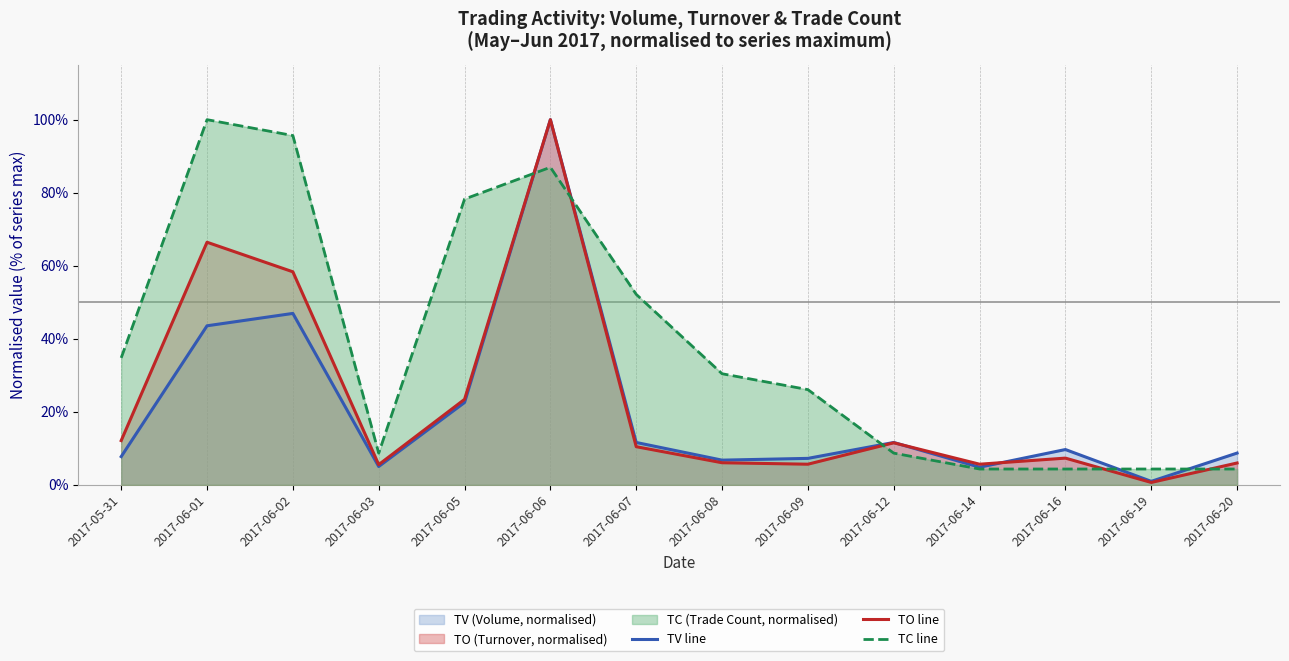

Reading left to right, transcribe all the data shown in this chart.

TV line: 0.1	0.4	0.5	0.1	0.2	1.0	0.1	0.1	0.1	0.1	0.0	0.1	0.0	0.1
TO line: 0.1	0.7	0.6	0.1	0.2	1.0	0.1	0.1	0.1	0.1	0.1	0.1	0.0	0.1
TC line: 0.3	1.0	1.0	0.1	0.8	0.9	0.5	0.3	0.3	0.1	0.0	0.0	0.0	0.0